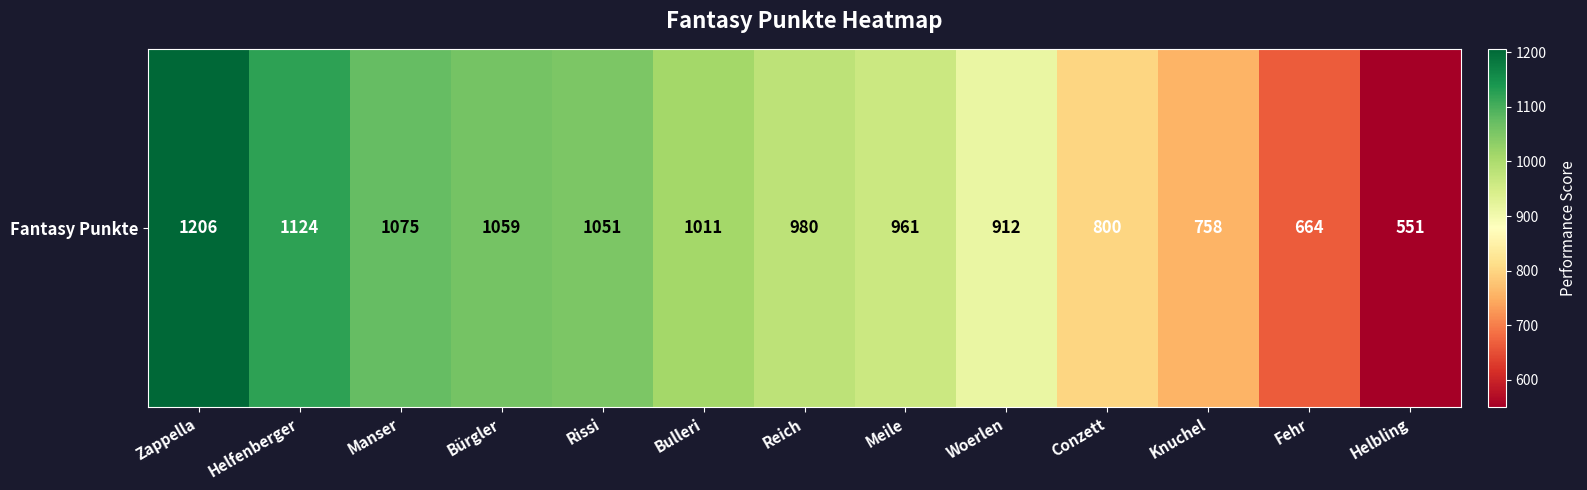

At which label is the value closest to 878?

Woerlen